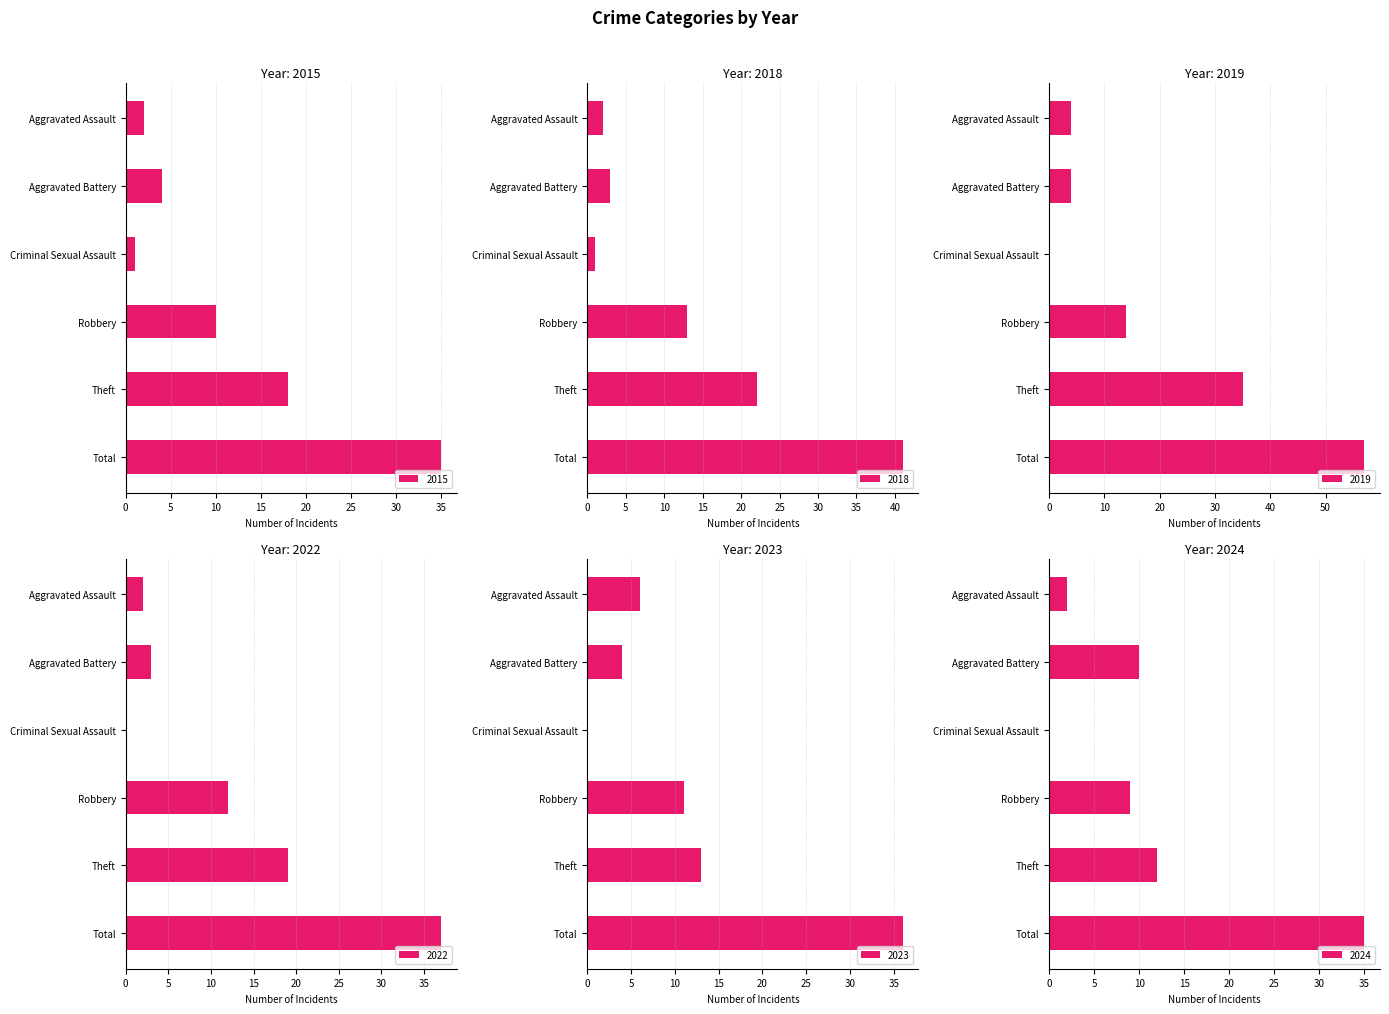

Reading left to right, extract all data points from this chart.

2015: 2	4	1	10	18	35
2018: 2	3	1	13	22	41
2019: 4	4	0	14	35	57
2022: 2	3	0	12	19	37
2023: 6	4	0	11	13	36
2024: 2	10	0	9	12	35